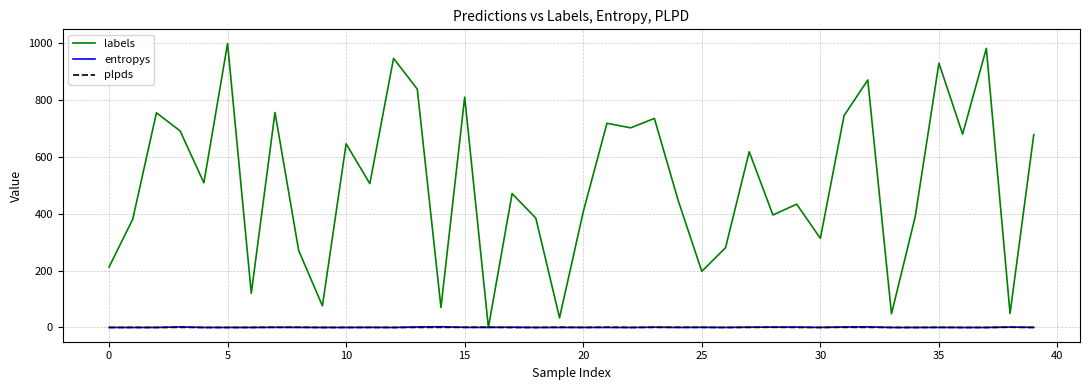

What is the sum of all plpds values?

10.7